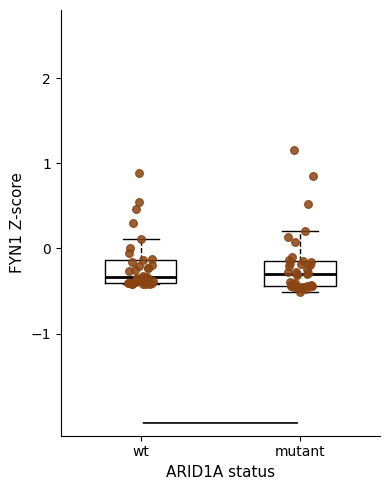

Where does the upper whisker of the box for mutant end on the y-axis? The values are not printed on the chart, so give them approximately, as read against the axis.

0.2